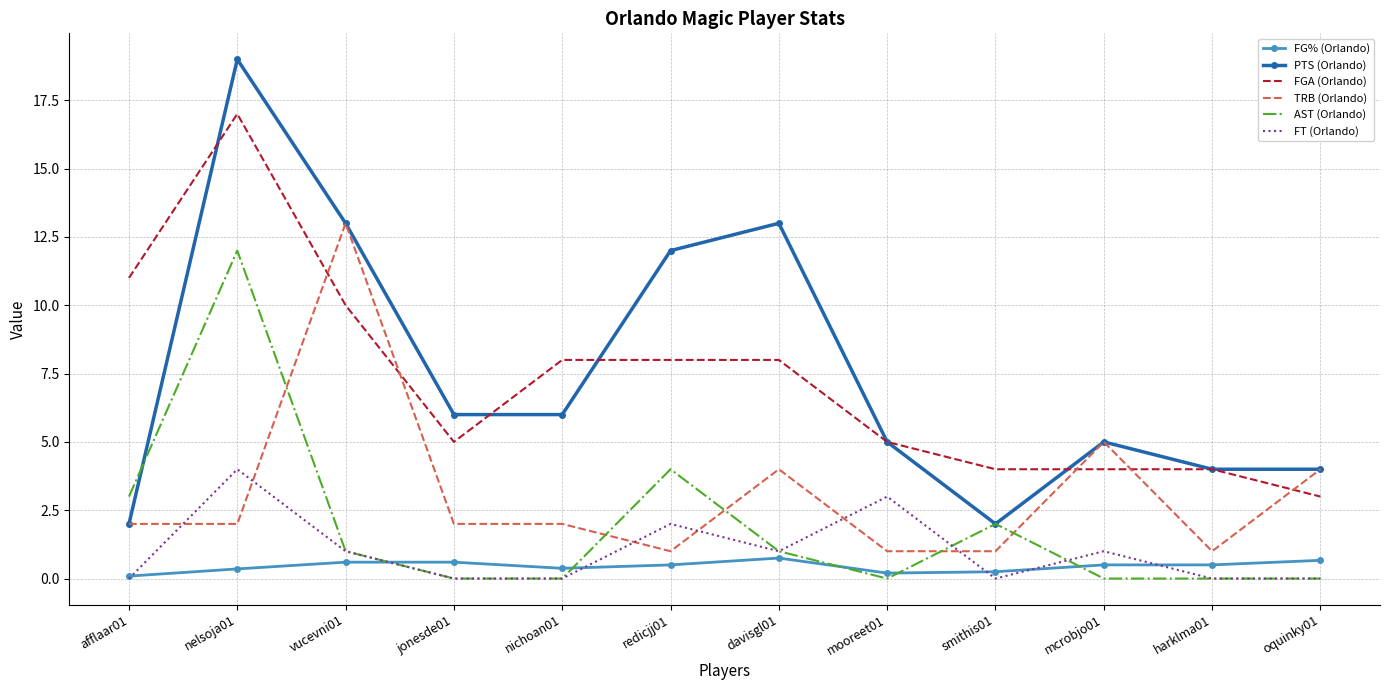

List the series in order of their peak value, lowest first.

FG% (Orlando), FT (Orlando), AST (Orlando), TRB (Orlando), FGA (Orlando), PTS (Orlando)